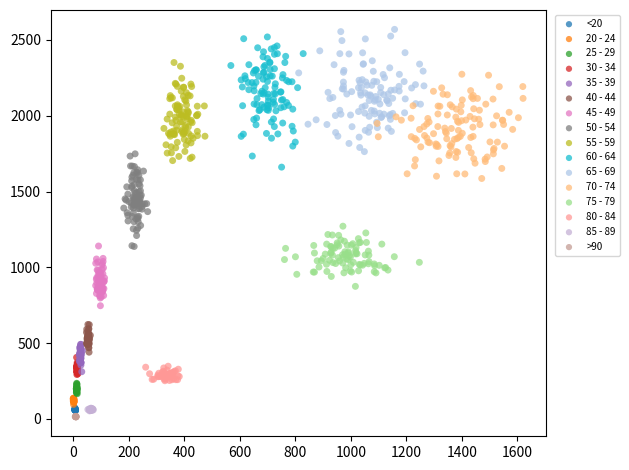

What are all the series names shown in the legend?

<20, 20 - 24, 25 - 29, 30 - 34, 35 - 39, 40 - 44, 45 - 49, 50 - 54, 55 - 59, 60 - 64, 65 - 69, 70 - 74, 75 - 79, 80 - 84, 85 - 89, >90